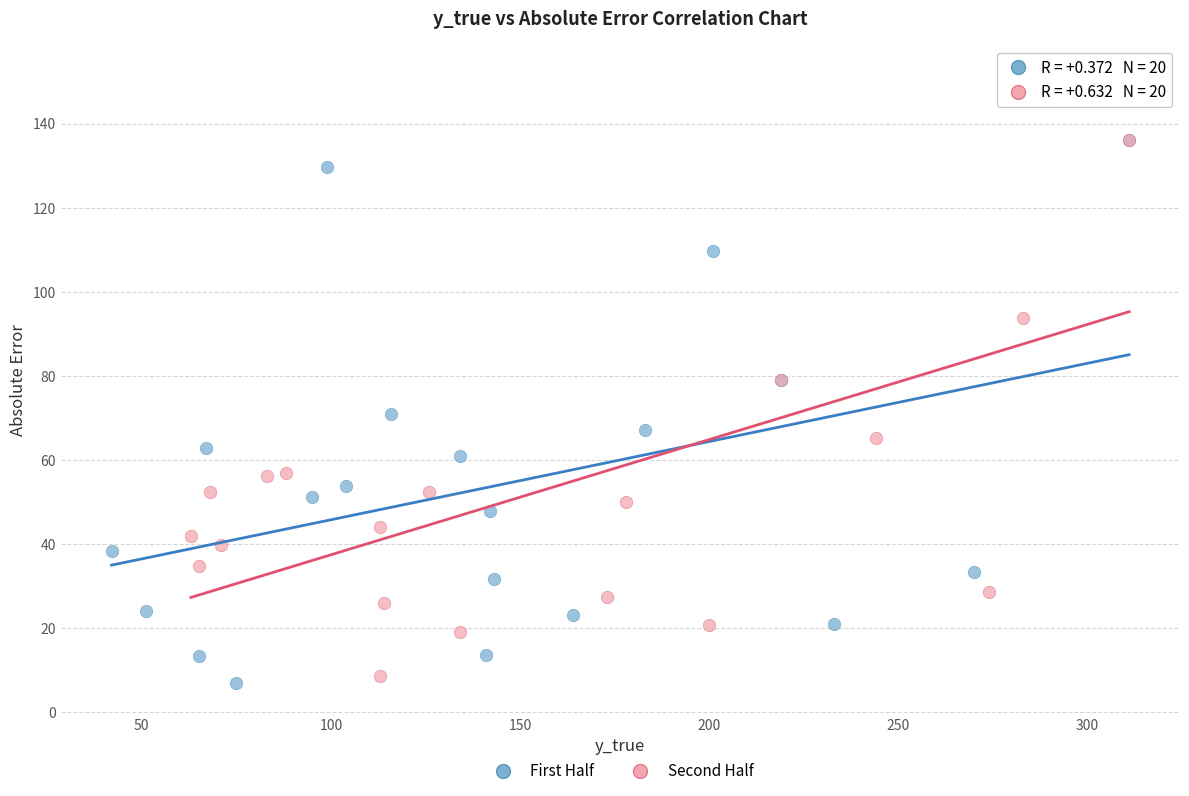

What are all the series names shown in the legend?

First Half, Second Half